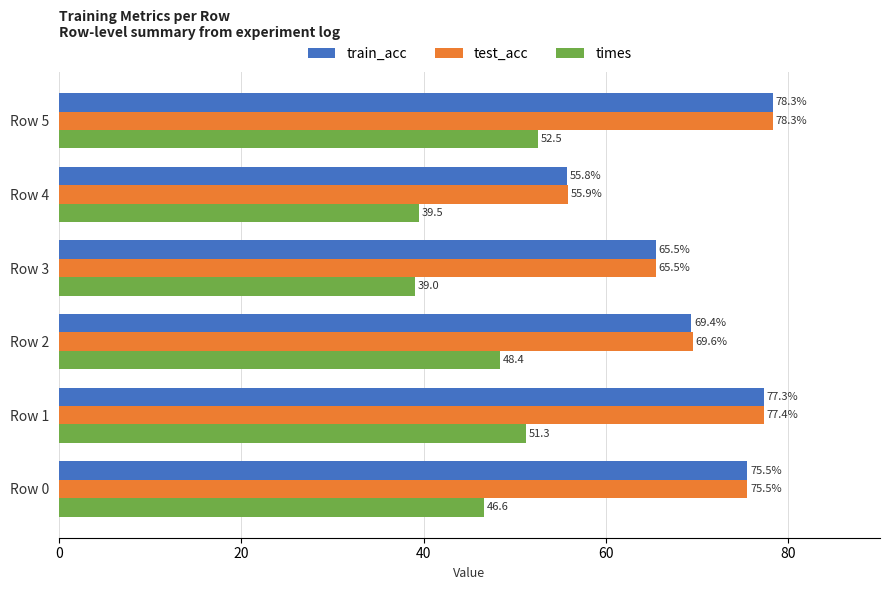

At which category is the sum across all series the highest?

Row 5